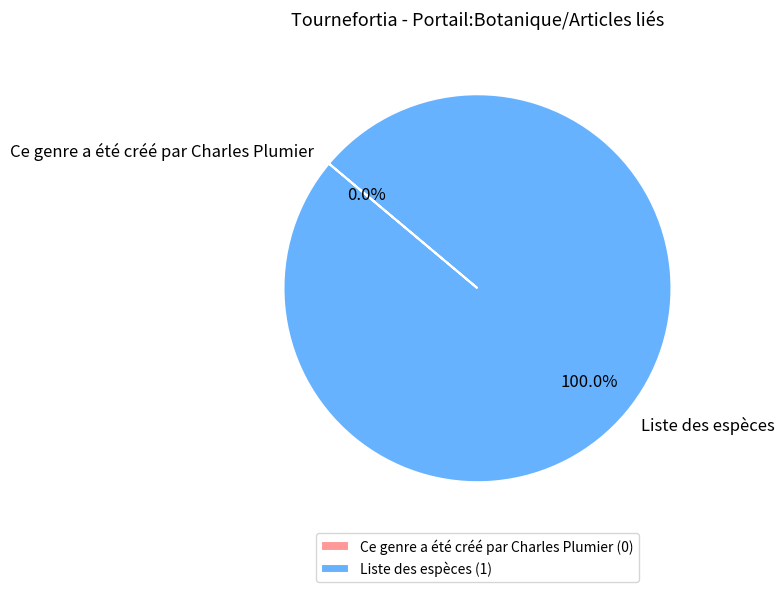

How many slices are in this pie chart?

2